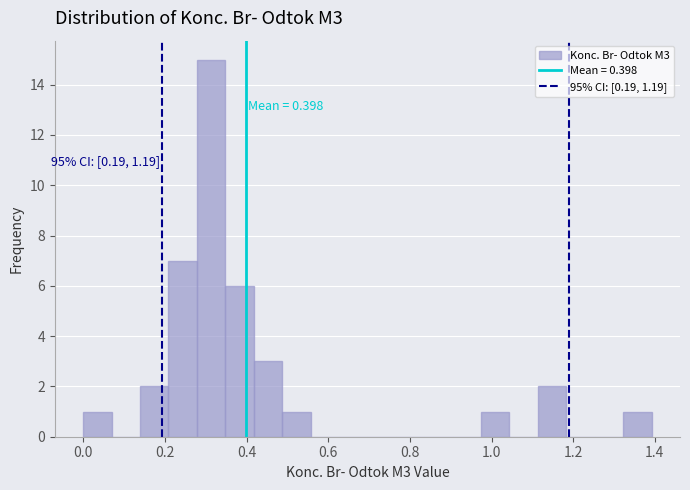

Around what value on the x-axis is the tallest bar? Give the approximate position of its centre, as read against the axis.

0.32